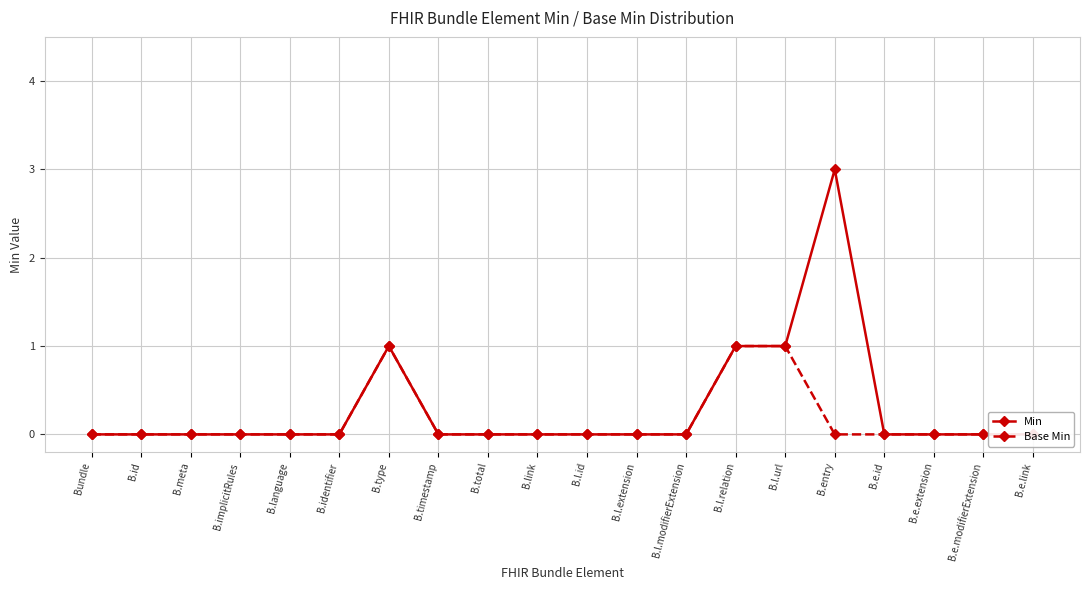

At B.e.extension, list the series in order from smallest to largest.

Min, Base Min